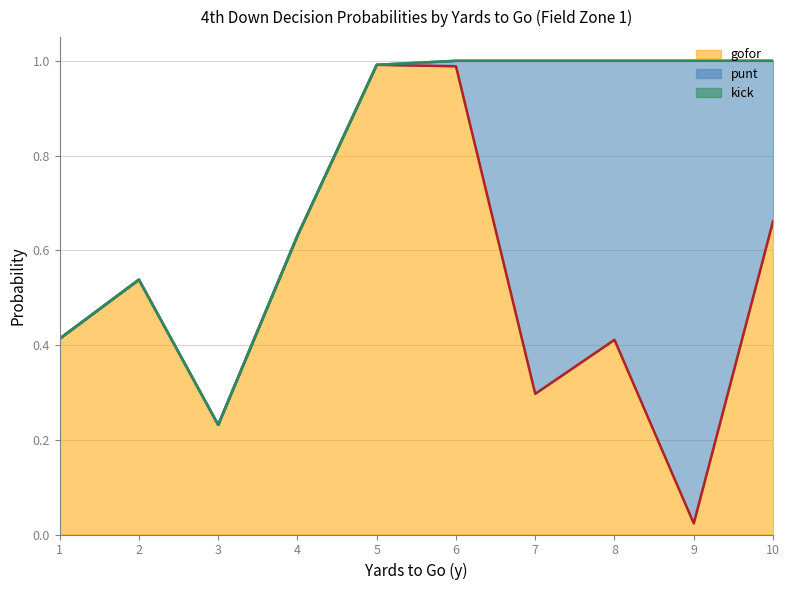

Rank the categories by punt value from lowest to highest.

1, 2, 3, 4, 5, 6, 10, 8, 7, 9